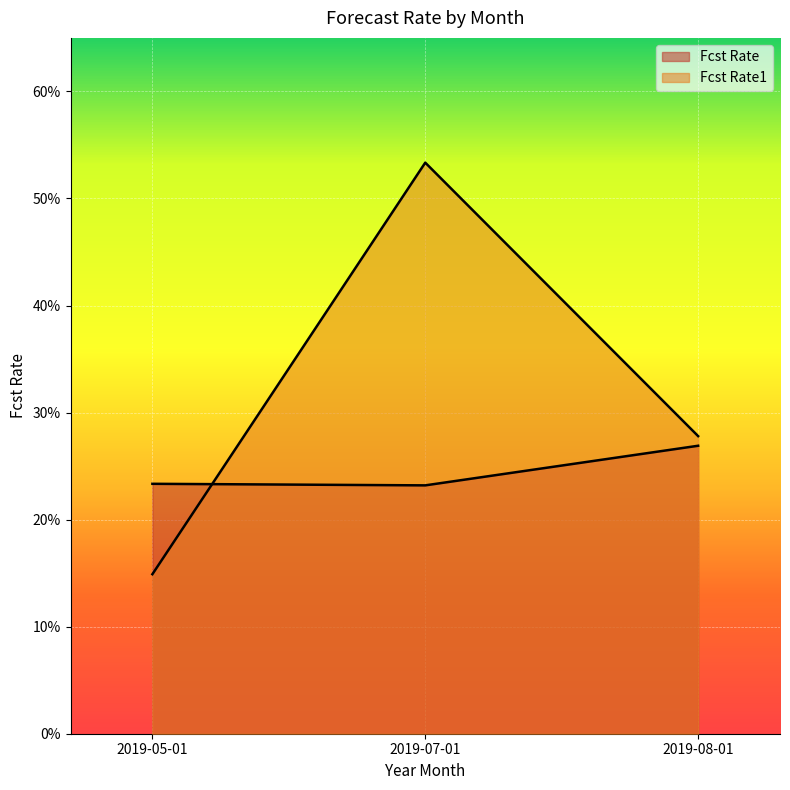

What is the label of the 2nd point from the left?

2019-07-01